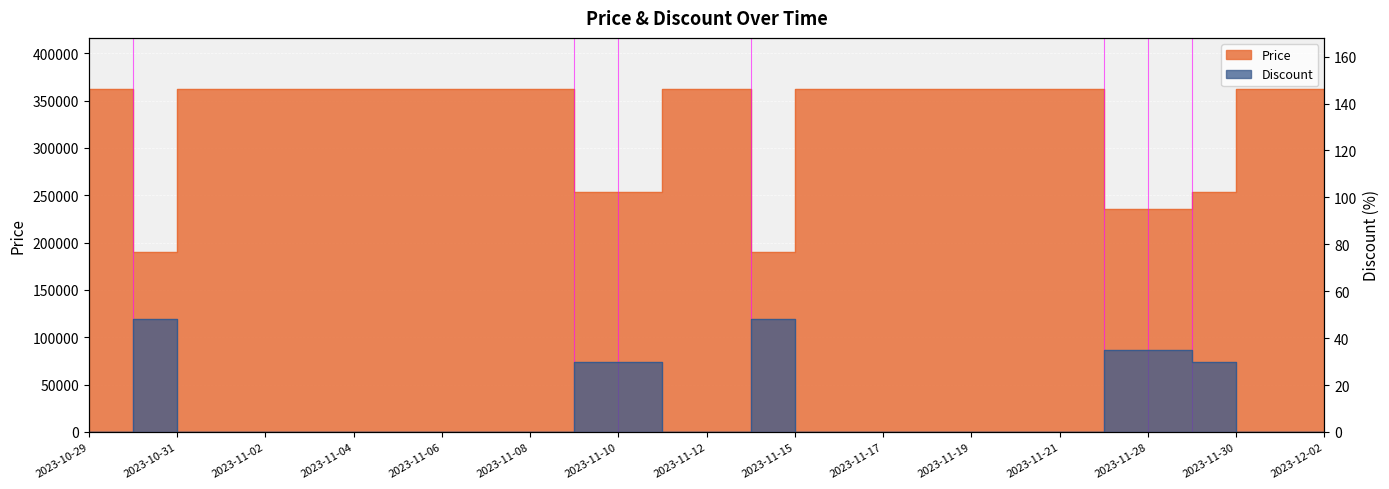

True or false: Discount has more than 1 points higher than both neighbors.

True